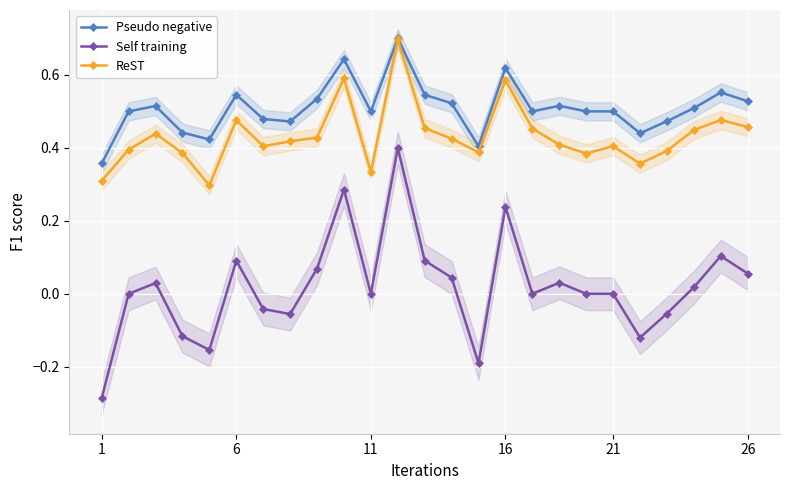

The ReST series shows 0.1 at 7. True or false?

False